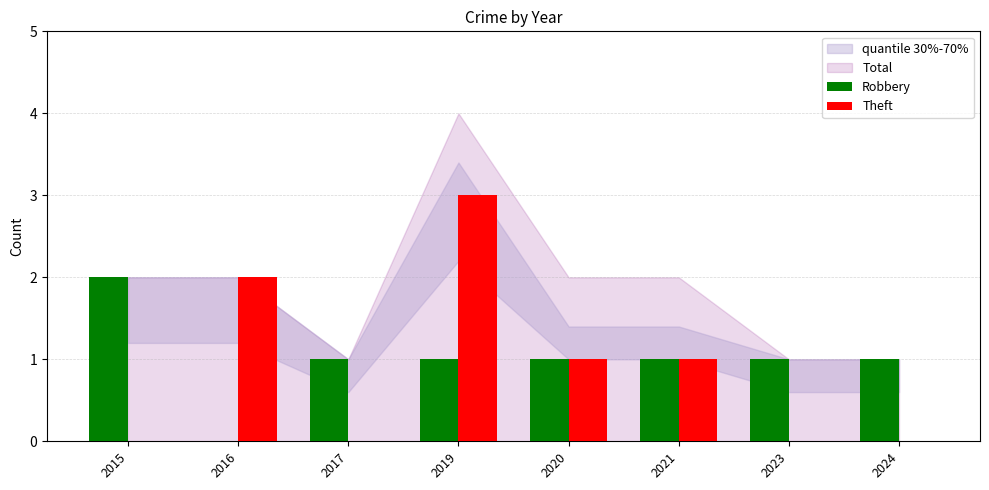

True or false: Theft has a value of 2 at 2016.

True